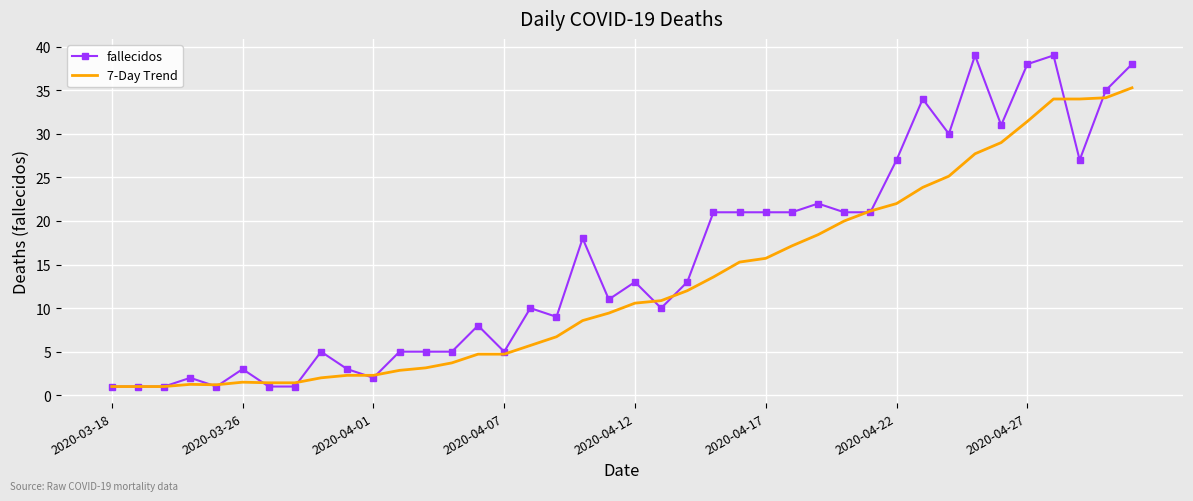

What is the minimum value for 7-Day Trend?

1.0